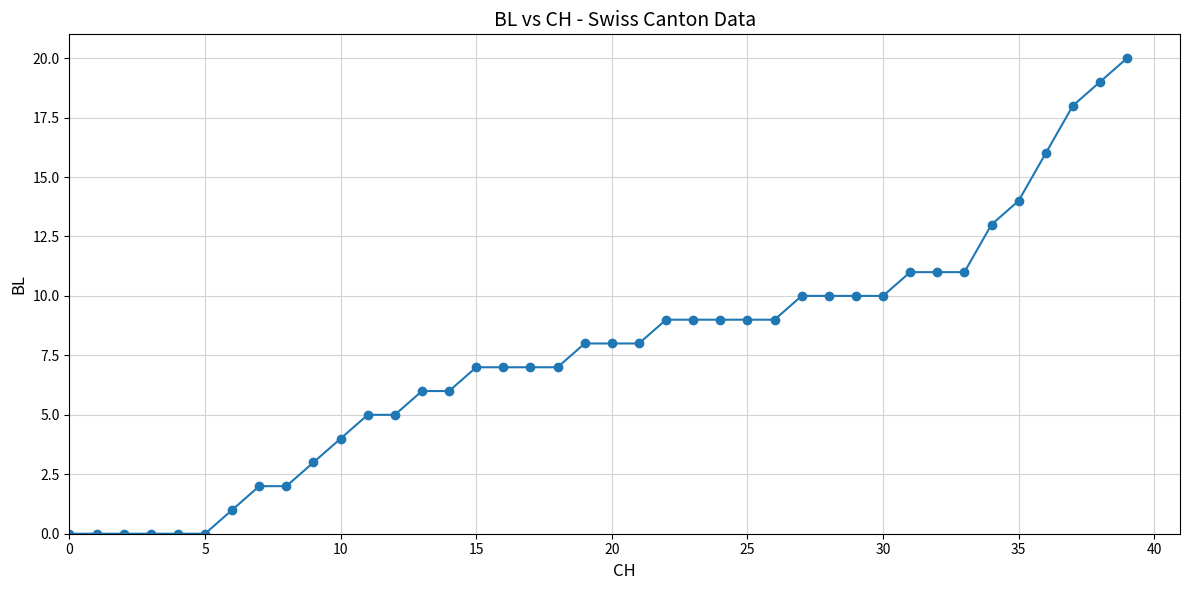

What is the value of the 25th point from the left?

9